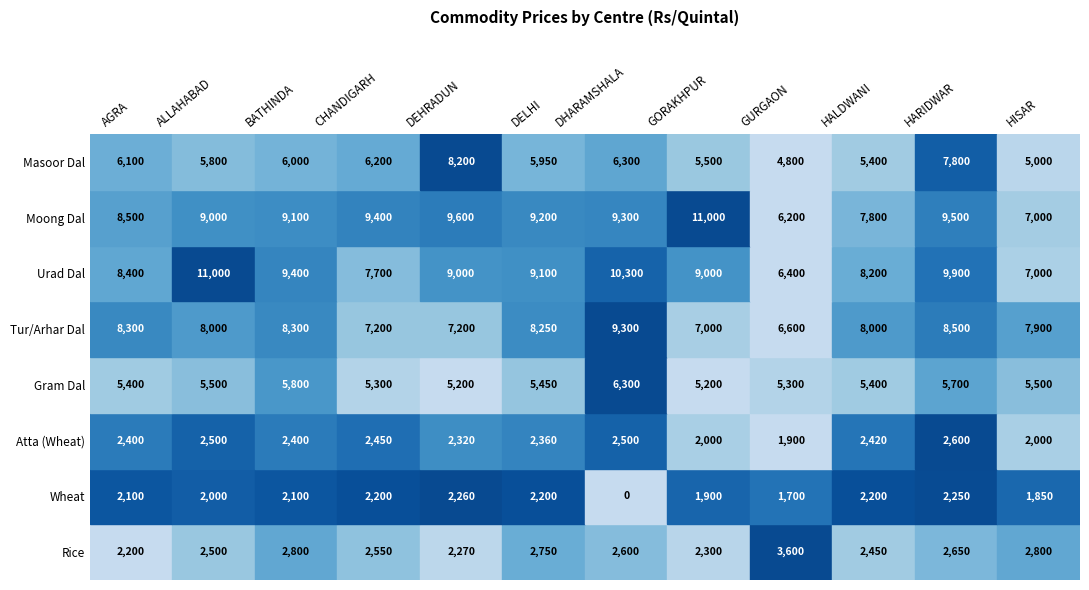

Reading left to right, transcribe all the data shown in this chart.

Rice: 2200	2500	2800	2550	2270	2750	2600	2300	3600	2450	2650	2800
Wheat: 2100	2000	2100	2200	2260	2200	0	1900	1700	2200	2250	1850
Atta (Wheat): 2400	2500	2400	2450	2320	2360	2500	2000	1900	2420	2600	2000
Gram Dal: 5400	5500	5800	5300	5200	5450	6300	5200	5300	5400	5700	5500
Tur/Arhar Dal: 8300	8000	8300	7200	7200	8250	9300	7000	6600	8000	8500	7900
Urad Dal: 8400	11000	9400	7700	9000	9100	10300	9000	6400	8200	9900	7000
Moong Dal: 8500	9000	9100	9400	9600	9200	9300	11000	6200	7800	9500	7000
Masoor Dal: 6100	5800	6000	6200	8200	5950	6300	5500	4800	5400	7800	5000